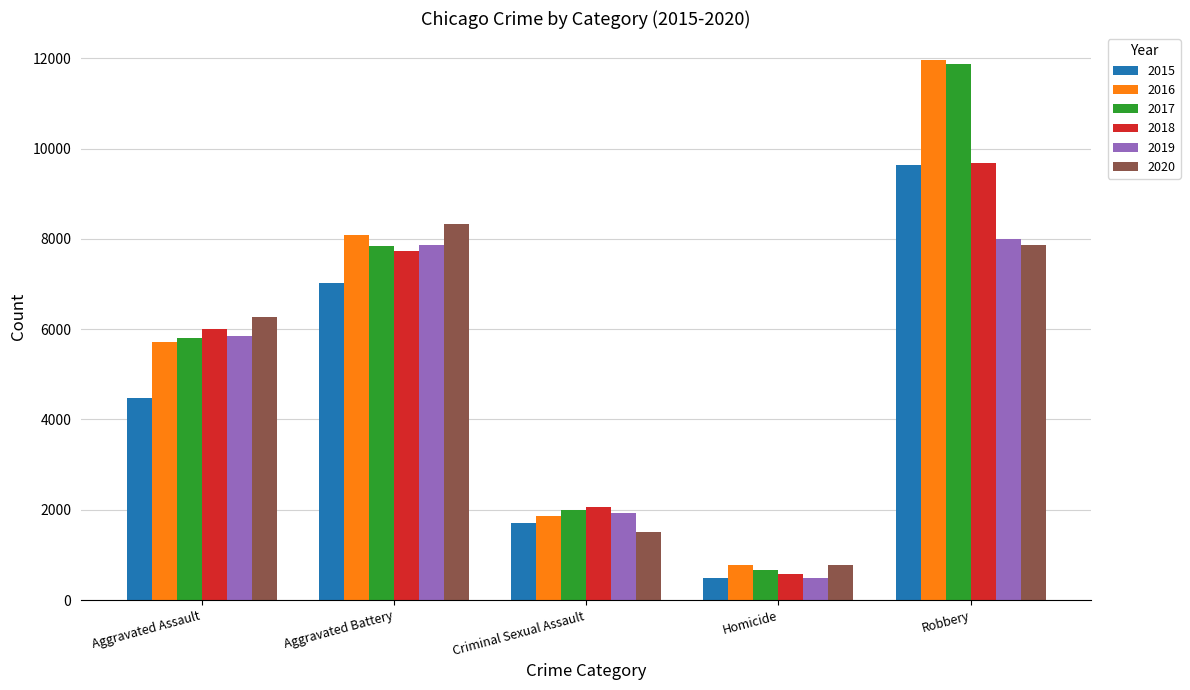

What are all the series names shown in the legend?

2015, 2016, 2017, 2018, 2019, 2020